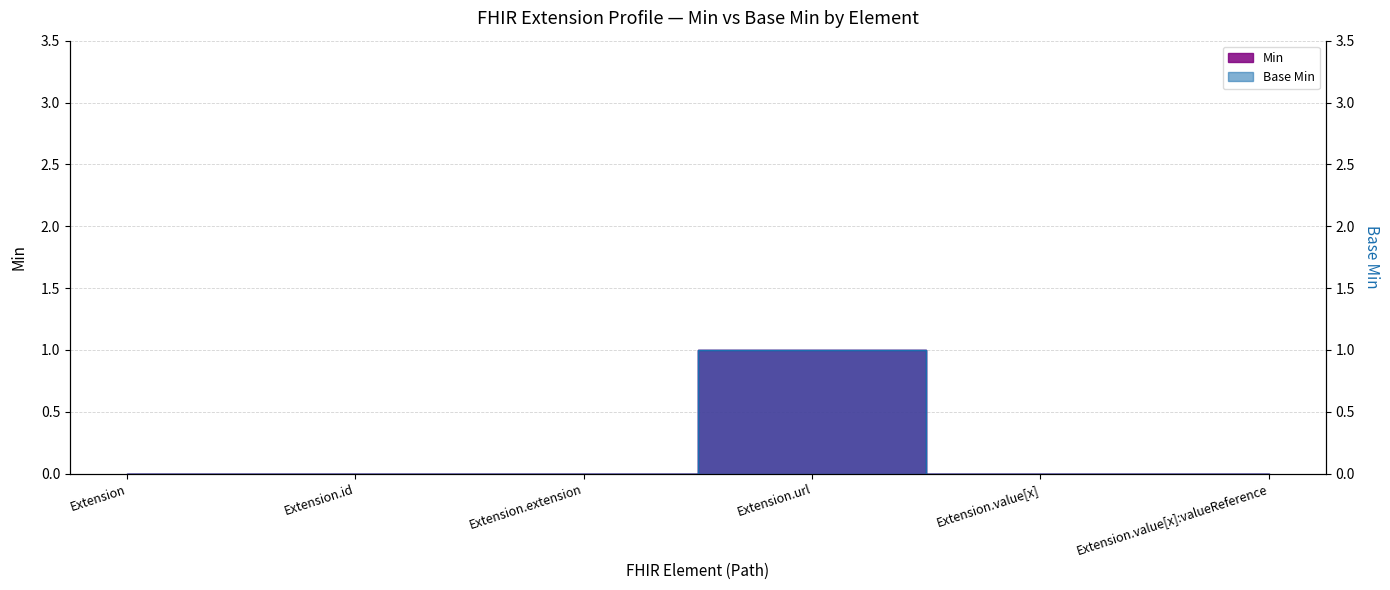

Rank the series by their maximum value, from lowest to highest.

Min, Base Min